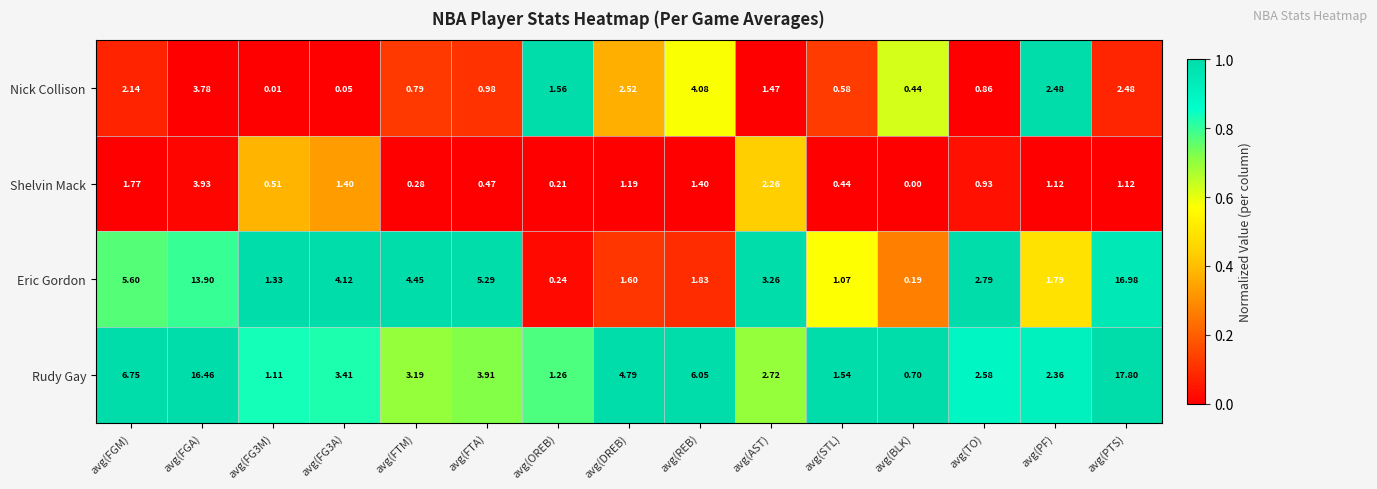

Which series has the widest spread of values?

Rudy Gay